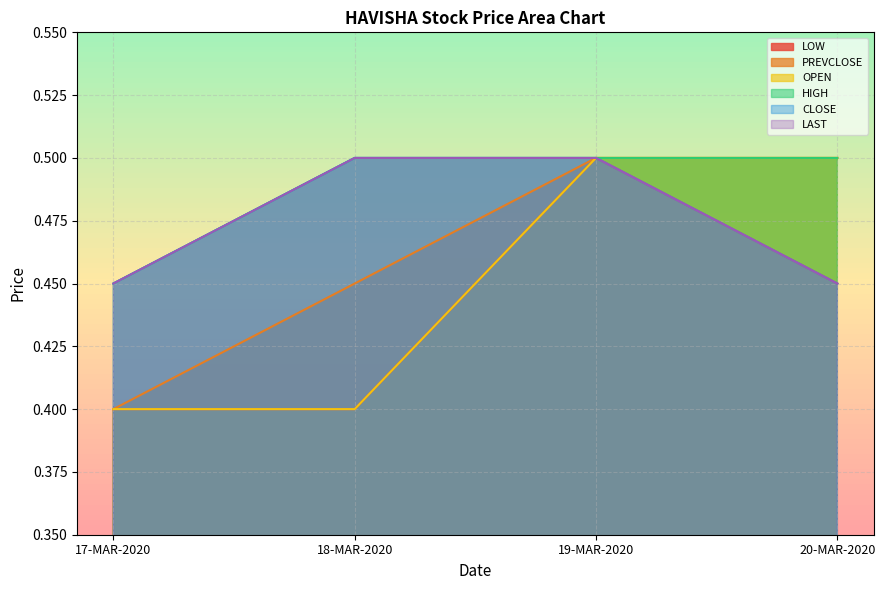

Reading left to right, extract all data points from this chart.

LOW: 0.4	0.4	0.5	0.5
PREVCLOSE: 0.4	0.5	0.5	0.5
OPEN: 0.4	0.4	0.5	0.5
HIGH: 0.5	0.5	0.5	0.5
CLOSE: 0.5	0.5	0.5	0.5
LAST: 0.5	0.5	0.5	0.5